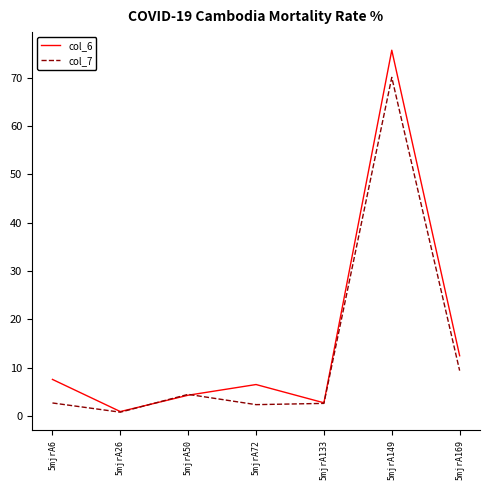

Is this an area chart (filled region under the line)?

No